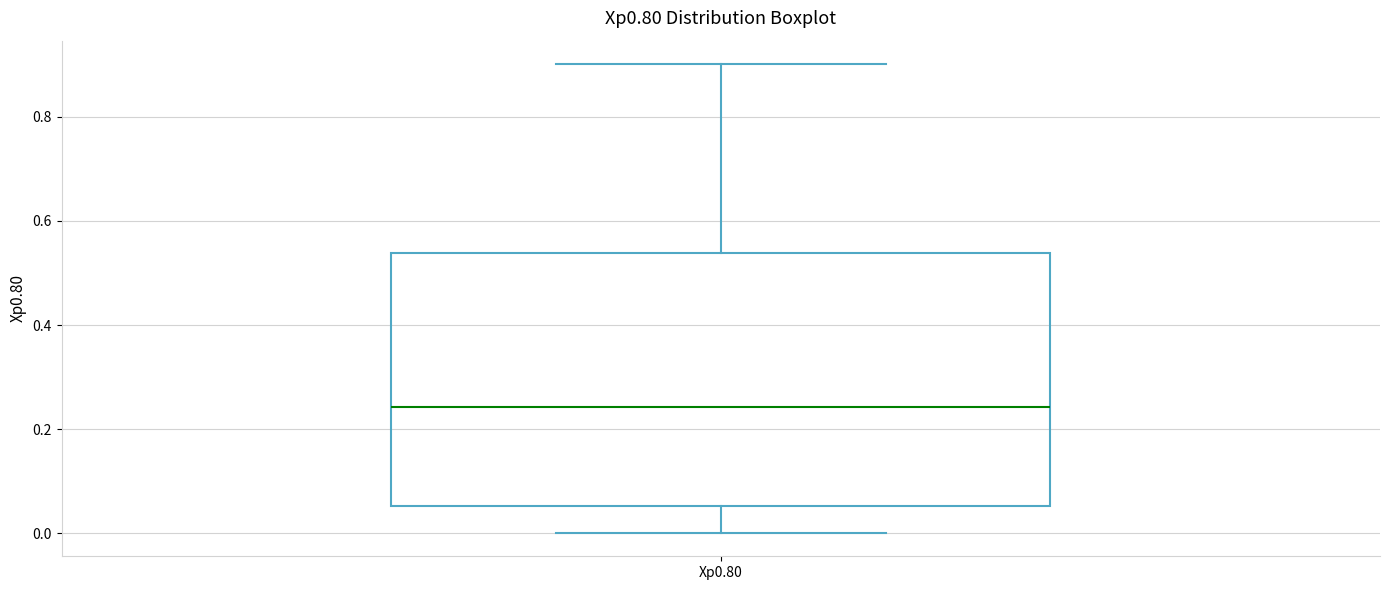

Read this box plot against the y-axis: the position of the median line, the range covered by the box, and the ends of both whiskers. The values are not printed on the chart, so give them approximately, as read against the axis.

median 0.24, box 0.06 to 0.54, whiskers 0.00 to 0.90